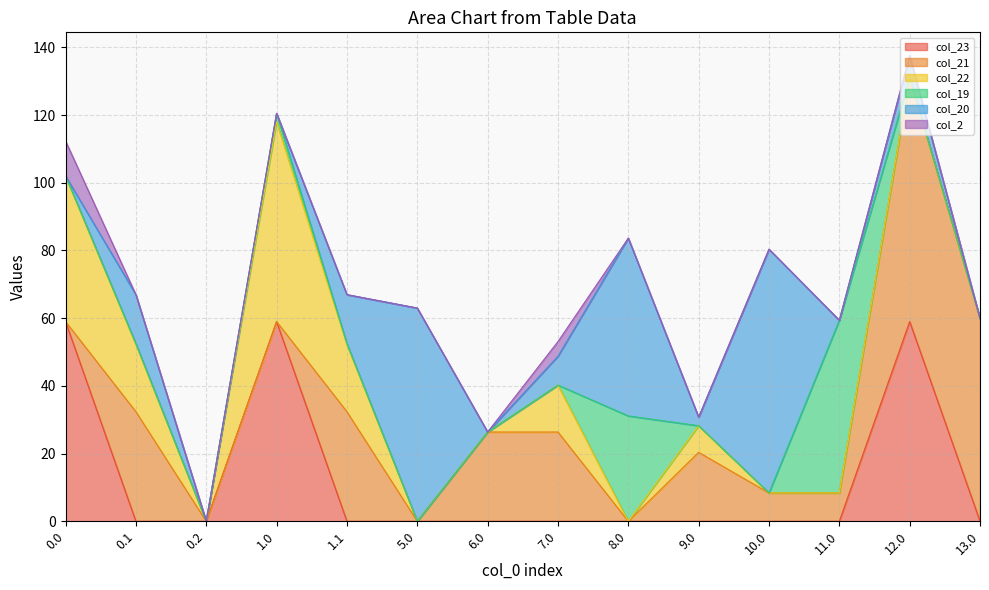

Which series changed the most between 0.1 and 8.0?

col_20